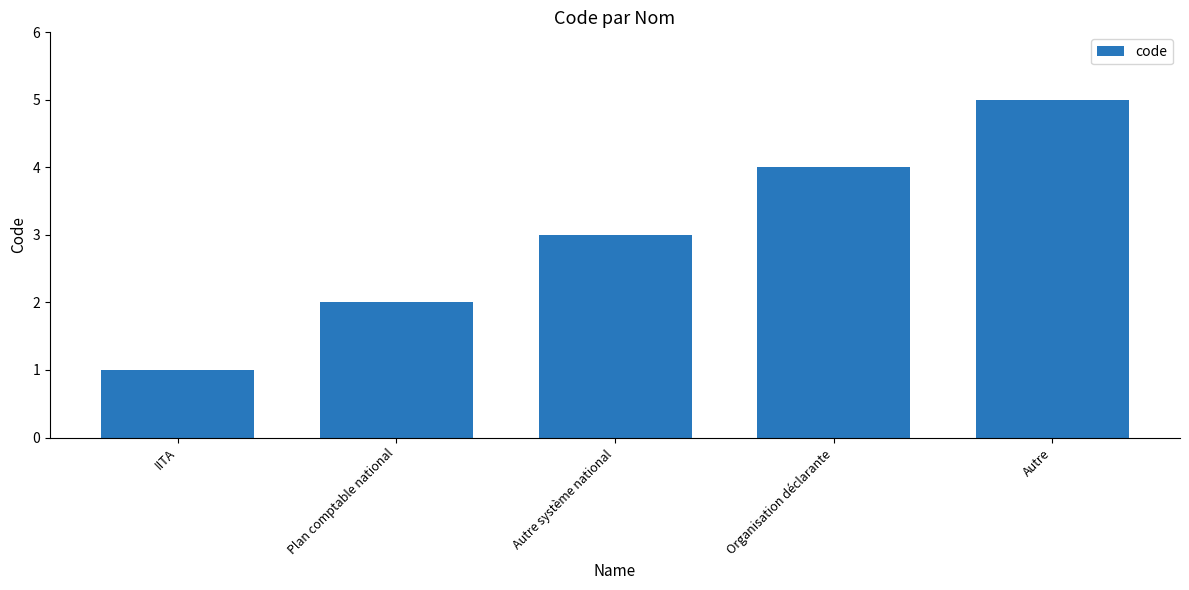

At which label is the value closest to 3?

Autre système national